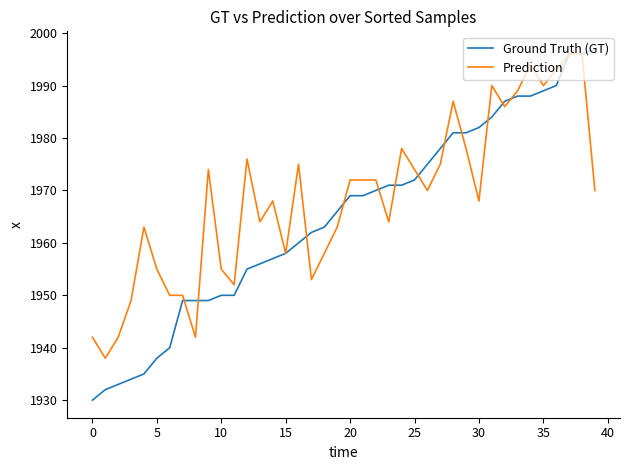

Which series has the largest total across all categories?

Prediction